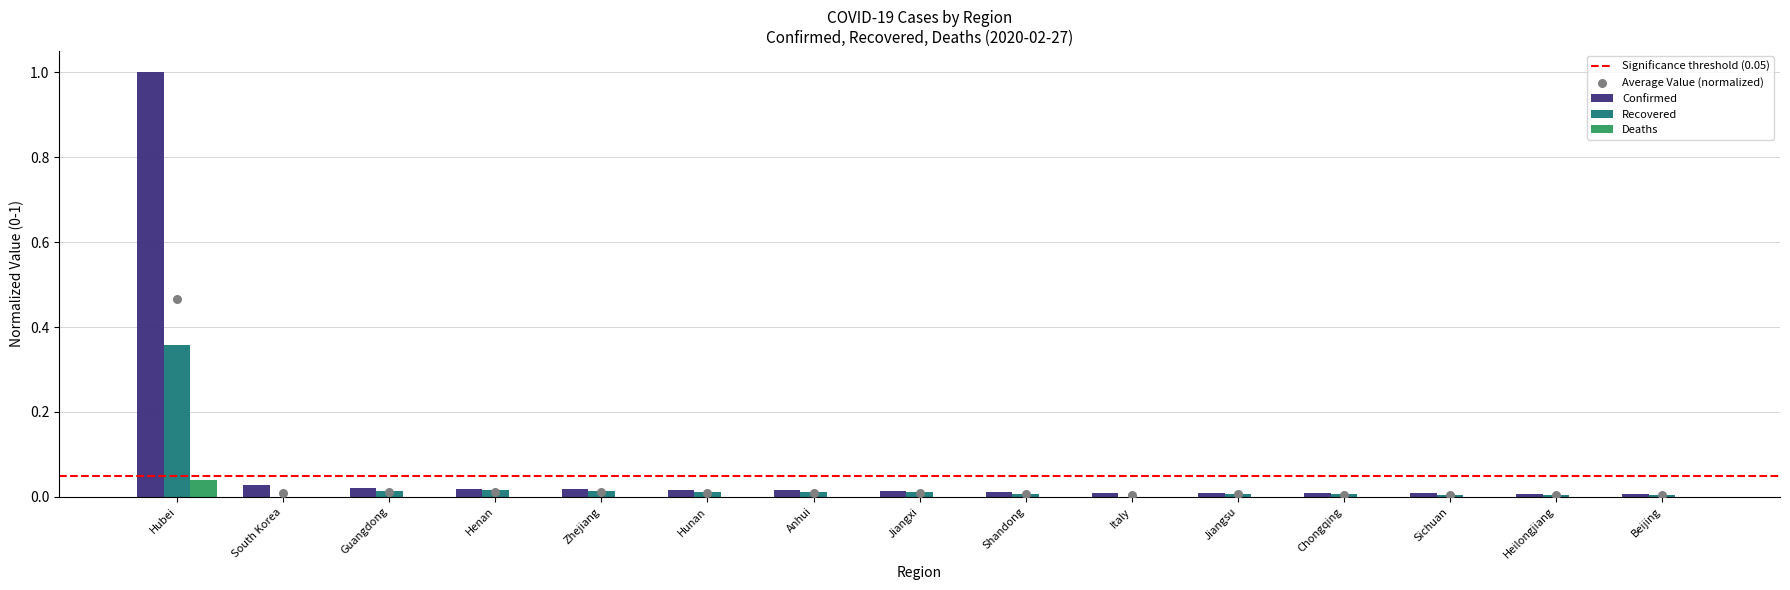

Is the value of Confirmed at Hunan greater than the value of Recovered at Guangdong?

Yes